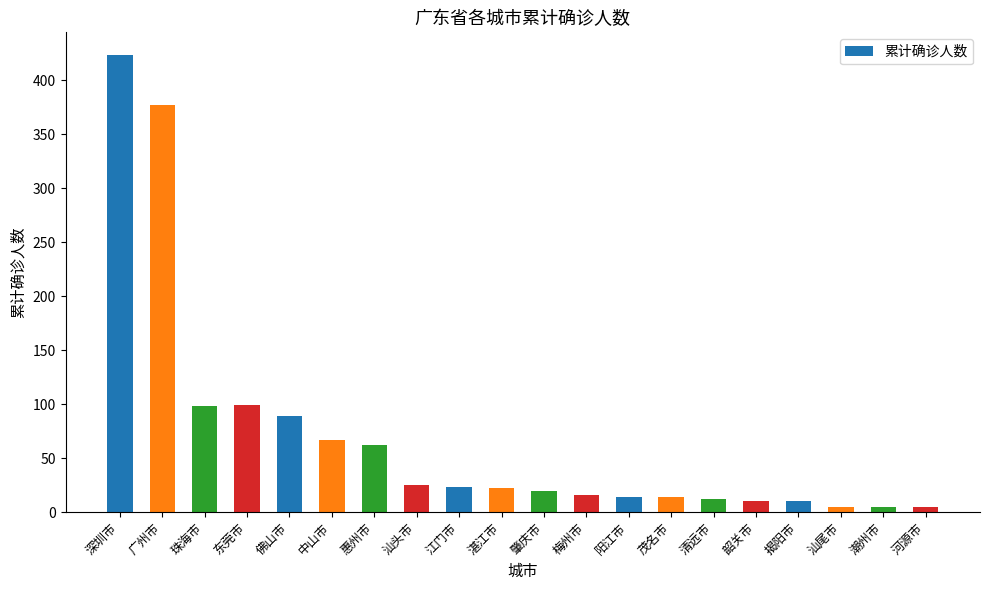

Which label corresponds to the largest value in the chart?

深圳市